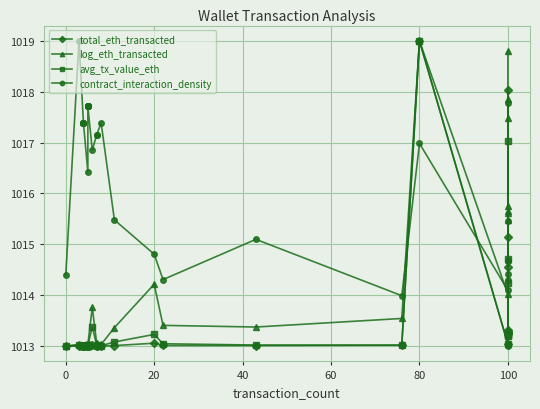

Is the value of contract_interaction_density at 18 greater than the value of avg_tx_value_eth at 18?

Yes